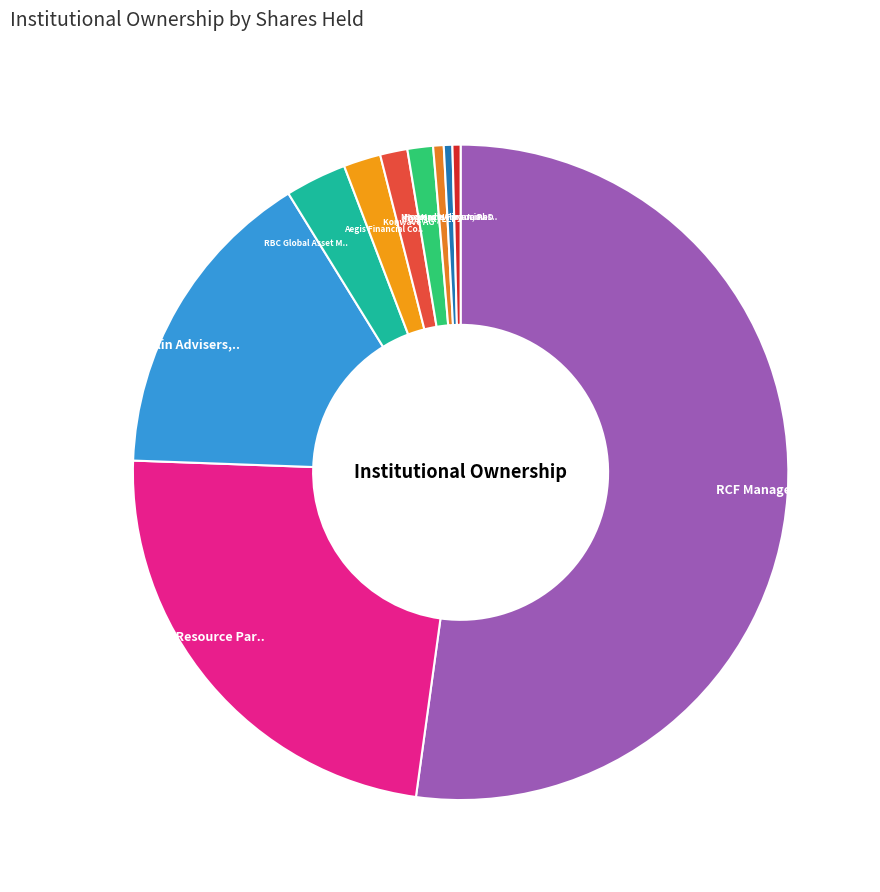

To the nearest percent, what is the difference between the largest and smallest slice percentages?

52%